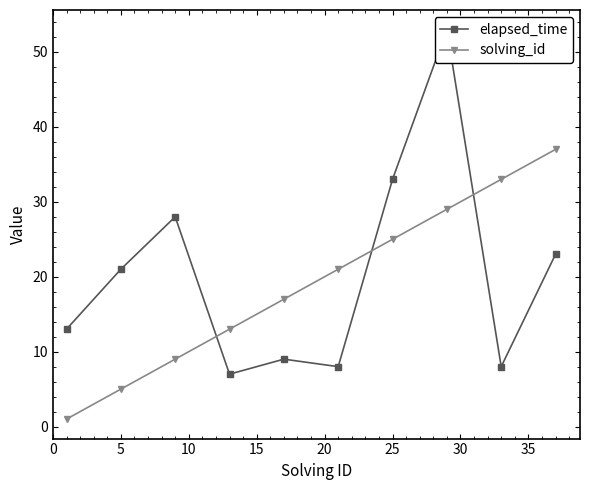

Reading left to right, transcribe all the data shown in this chart.

elapsed_time: 13	21	28	7	9	8	33	53	8	23
solving_id: 1	5	9	13	17	21	25	29	33	37